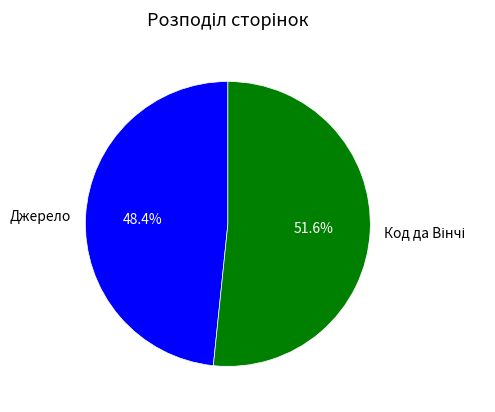

What portion of the pie excludes Джерело?

51.6%